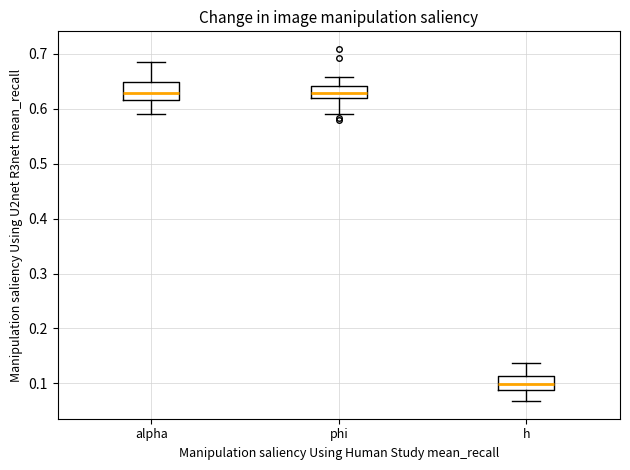

Reading left to right, transcribe this box plot: for each box, give where its median line is, the range the box spans, and where its two whiskers end, as read against the y-axis. The values are not printed on the chart, so give them approximately, as read against the axis.

alpha: median 0.63, box 0.62 to 0.65, whiskers 0.59 to 0.69
phi: median 0.63, box 0.62 to 0.64, whiskers 0.59 to 0.66
h: median 0.10, box 0.09 to 0.11, whiskers 0.07 to 0.14